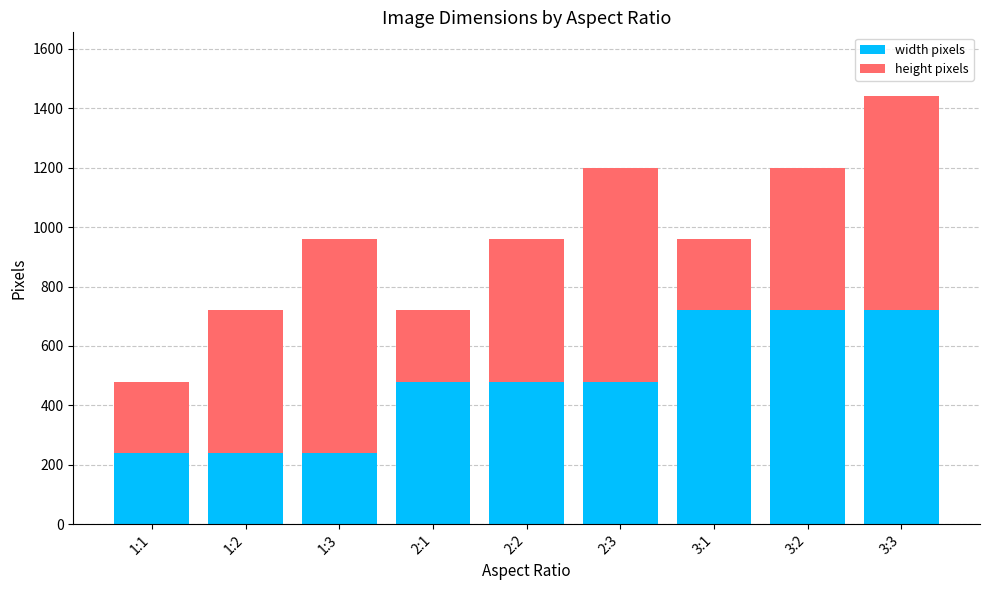

What is the total value across all series at 3:1?

960